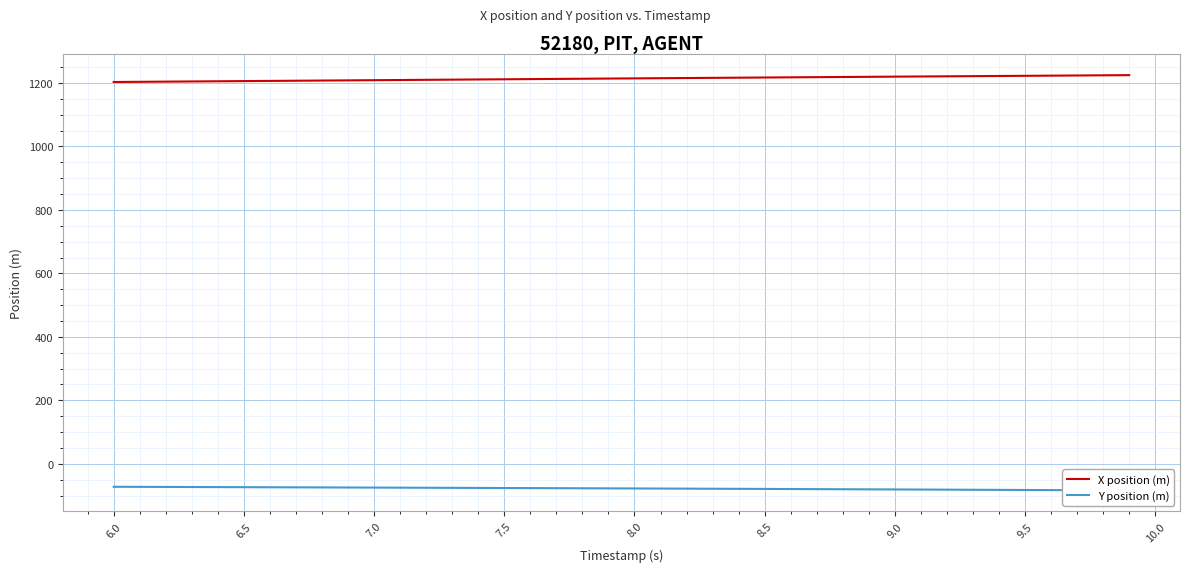

What is the smallest value displayed?

-83.8